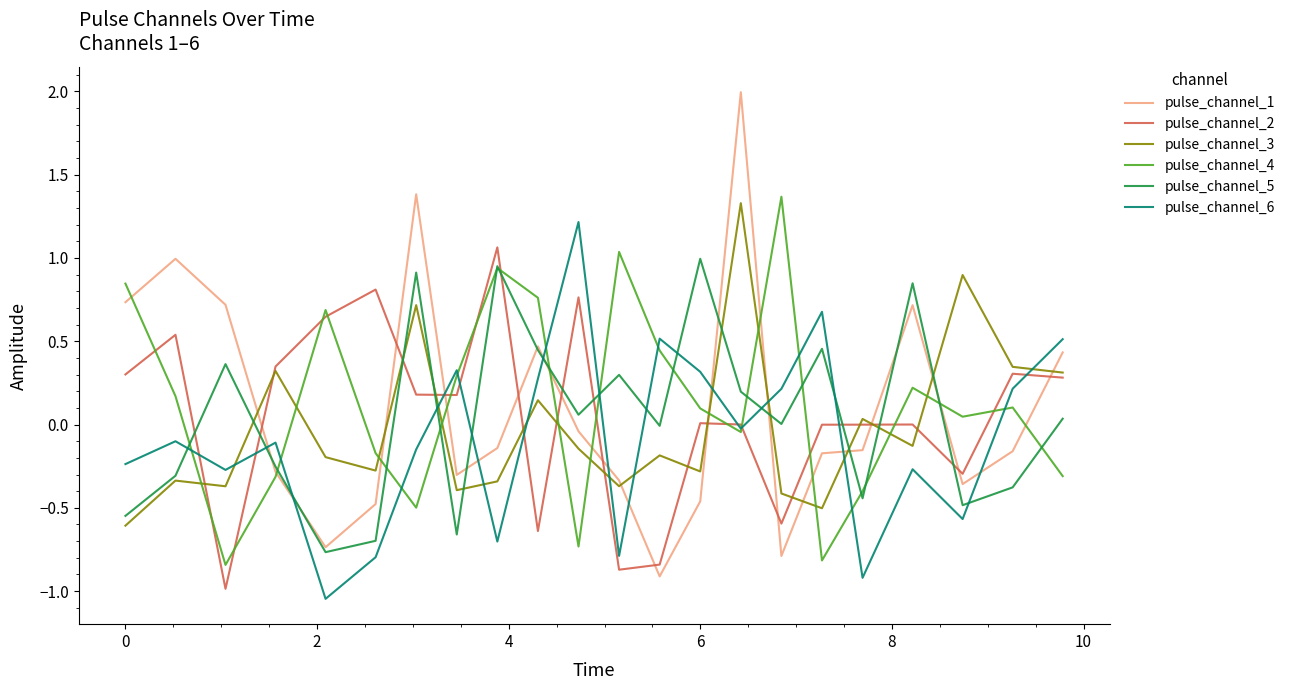

How many values in pulse_channel_3 are above zero?

8